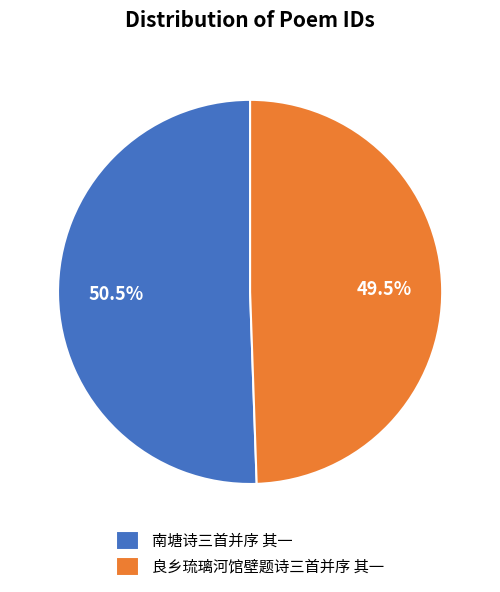

To the nearest percent, what is the difference between the largest and smallest slice percentages?

1%